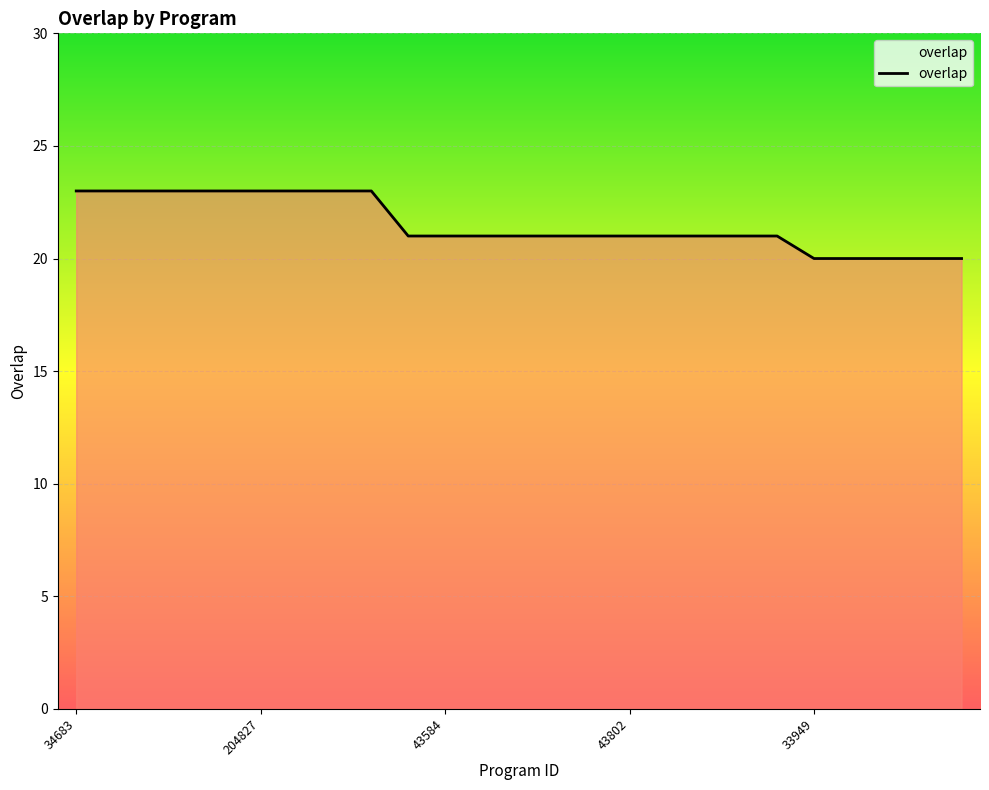

What is the difference between the maximum and minimum values?

3